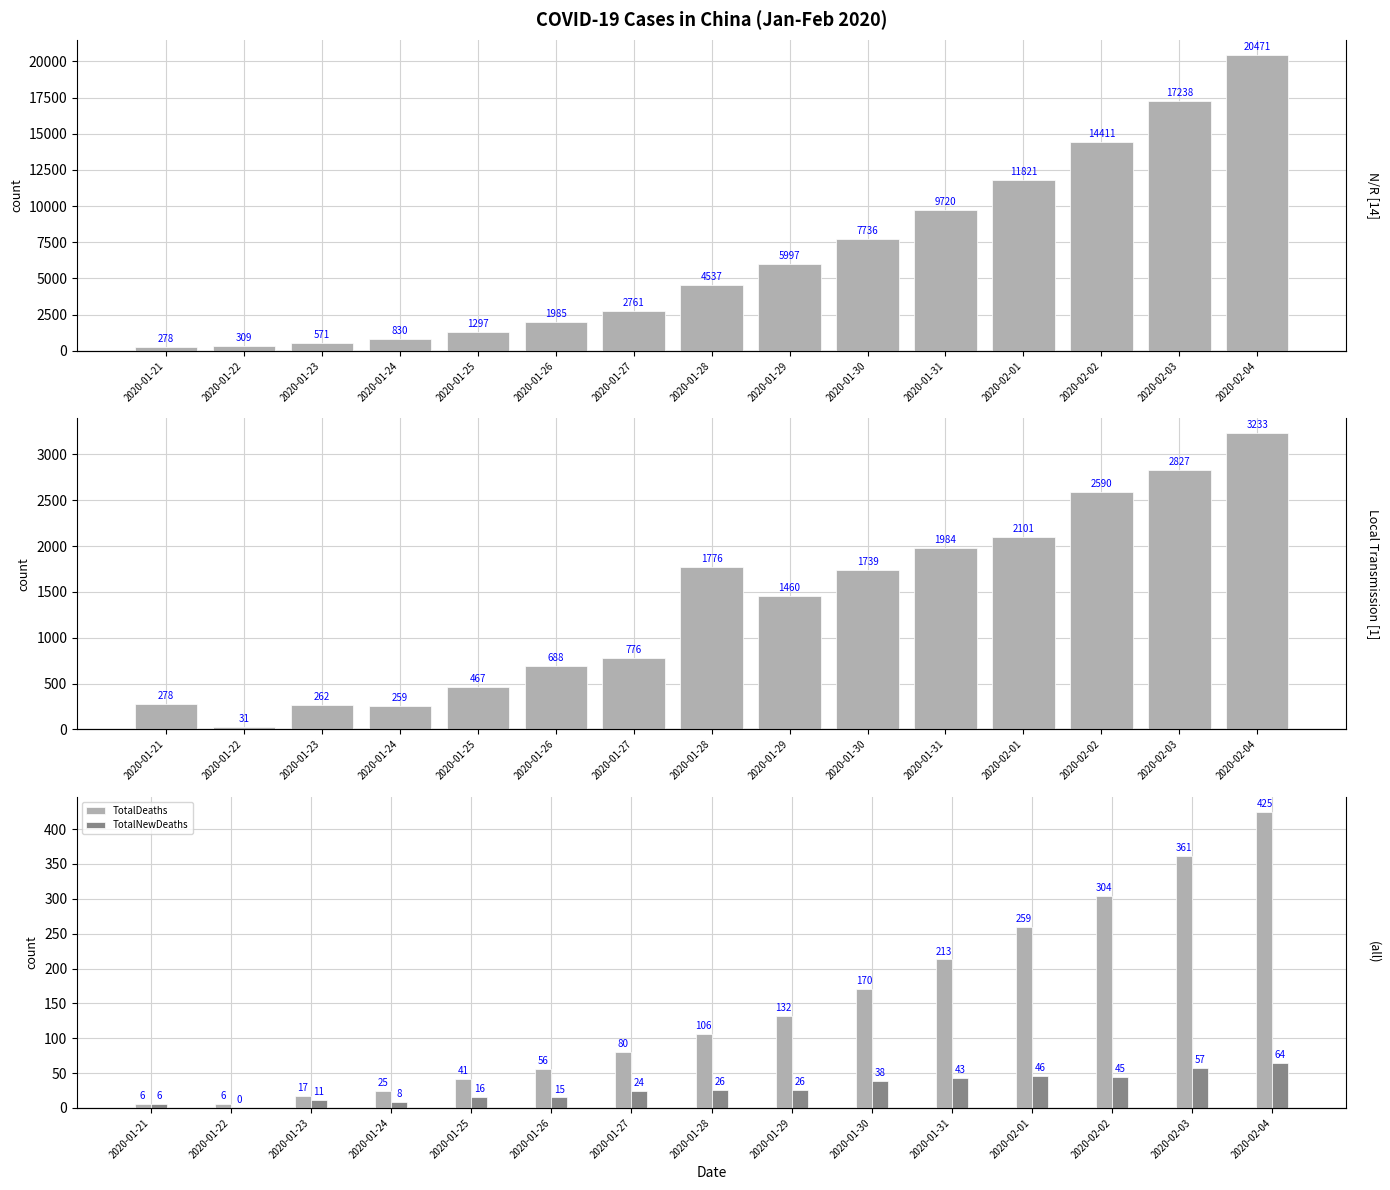

True or false: TotalConfirmedNewCases has a value of 443 at 2020-01-24.

False